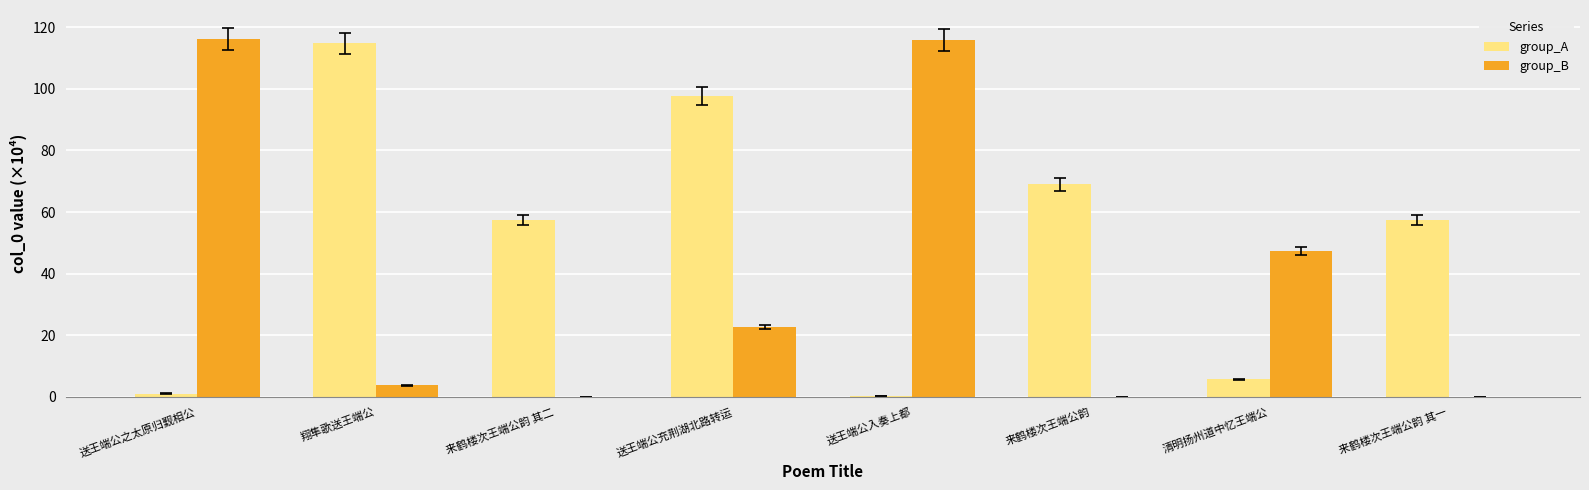

Does the chart contain stacked bars?

No